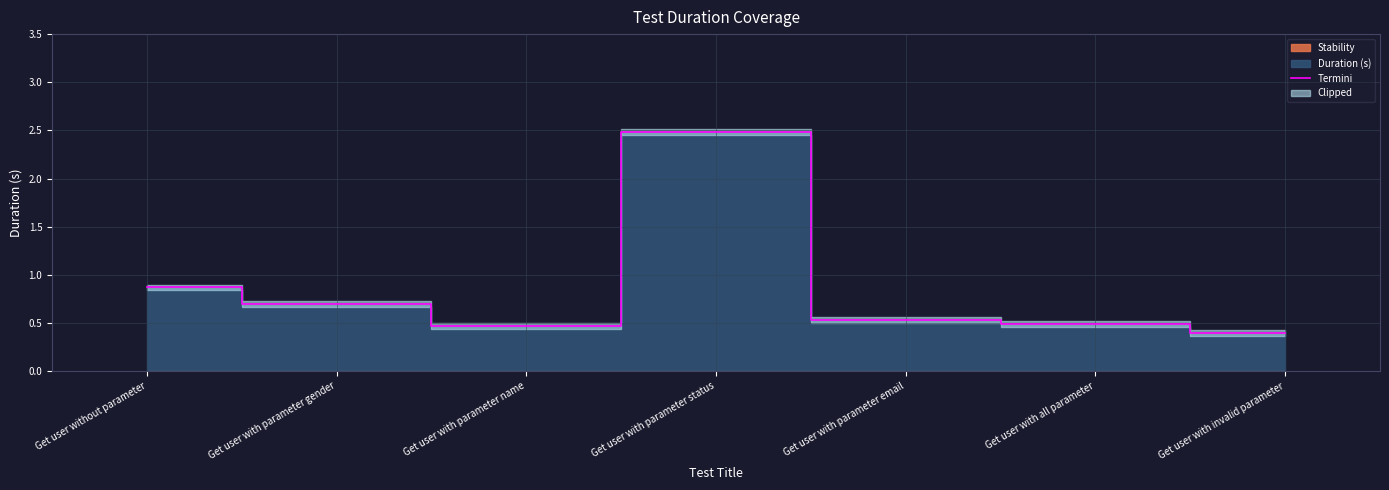

What is the change in value from Get user with parameter gender to Get user with parameter status?

+1.8